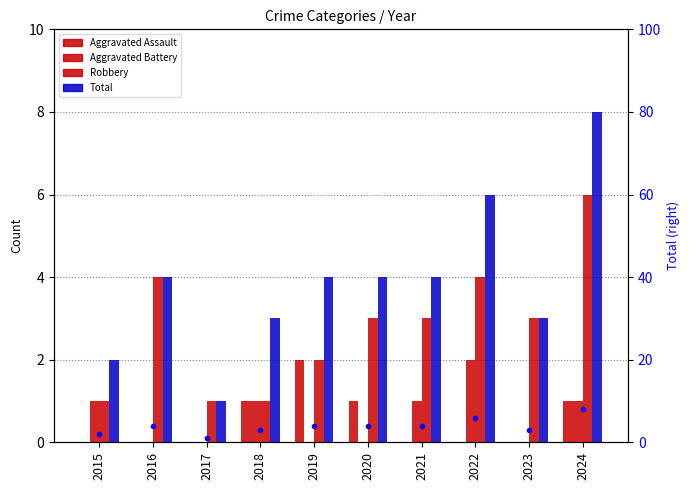

The Total series shows 4 at 2020. True or false?

True